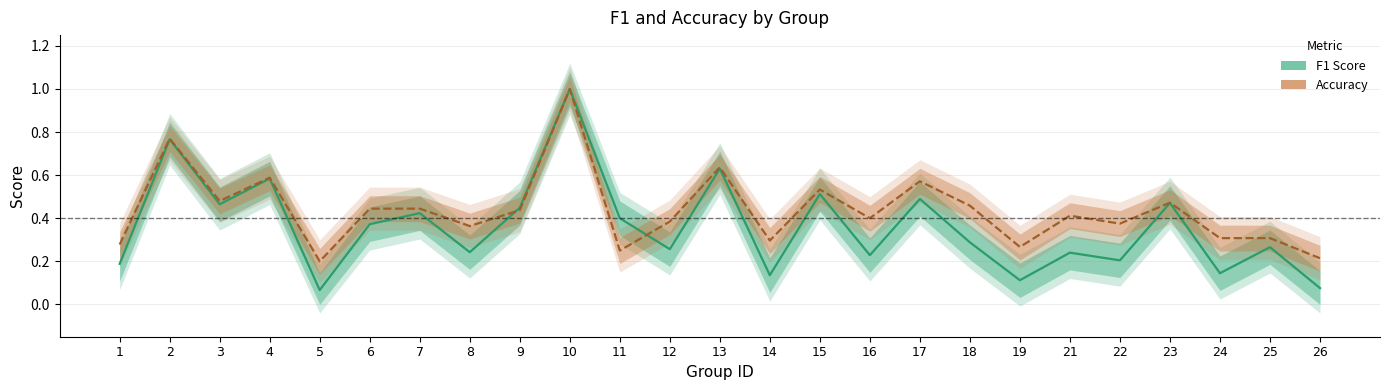

List the series in order of their overall mean, lowest first.

f1, accuracy